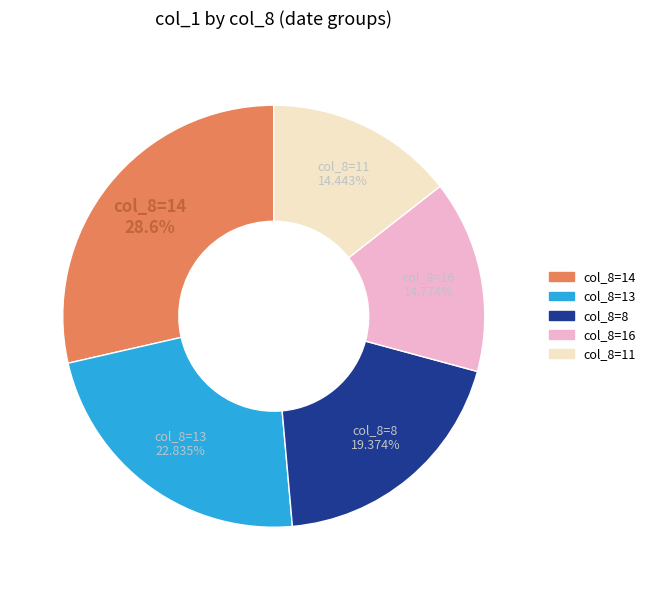

How many segments does this pie chart have?

5